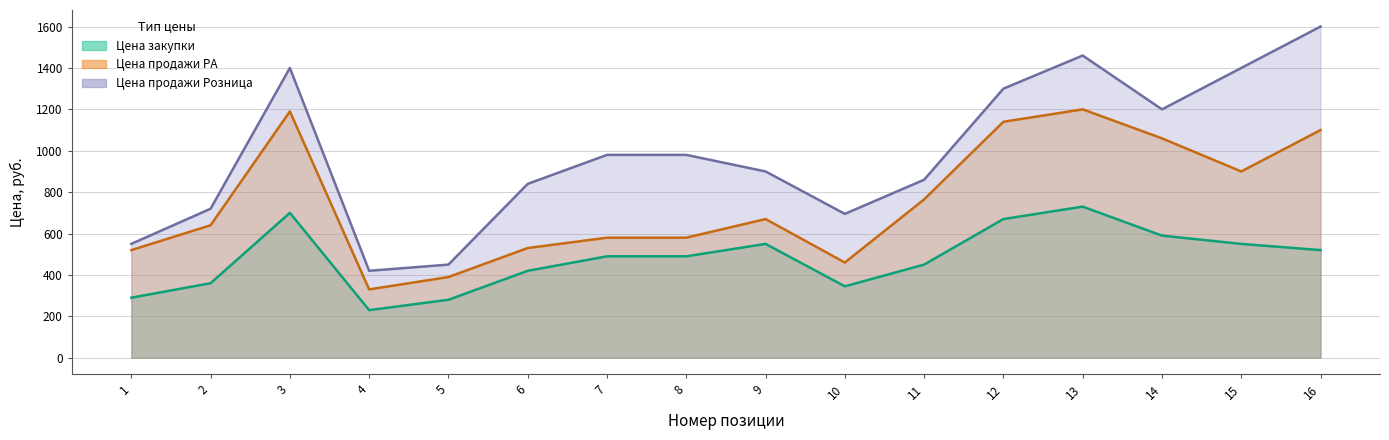

What are all the series names shown in the legend?

Цена закупки, Цена продажи РА, Цена продажи Розница